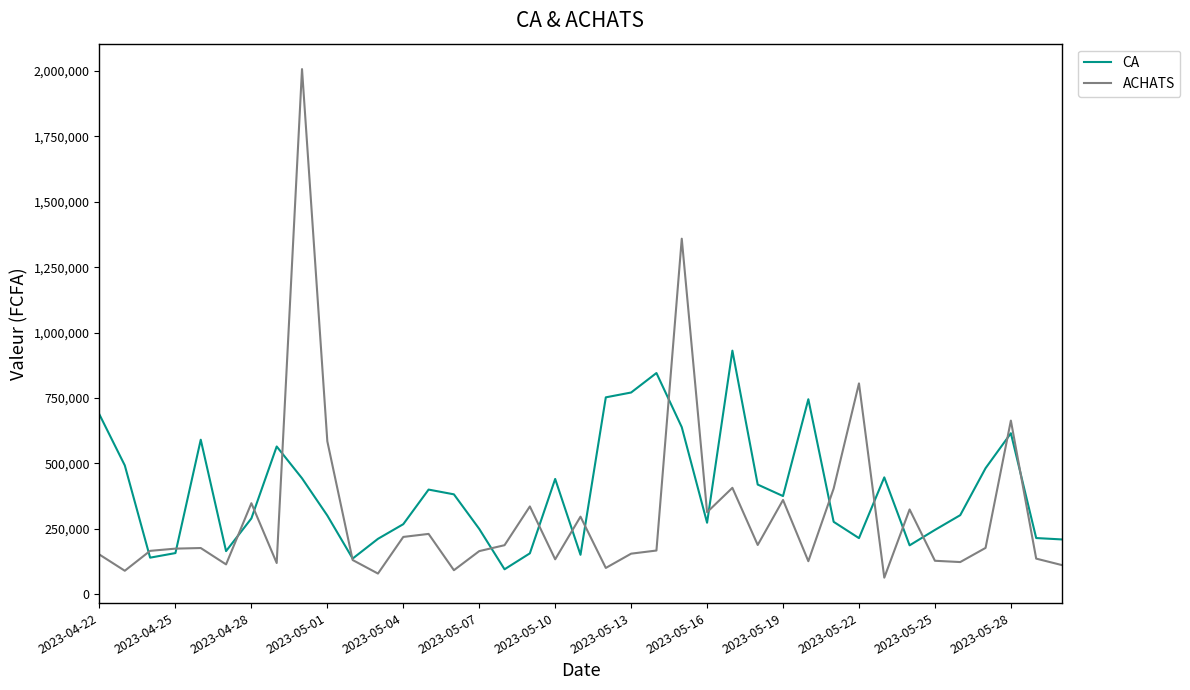

What is the maximum value shown in the chart?

2007660.0